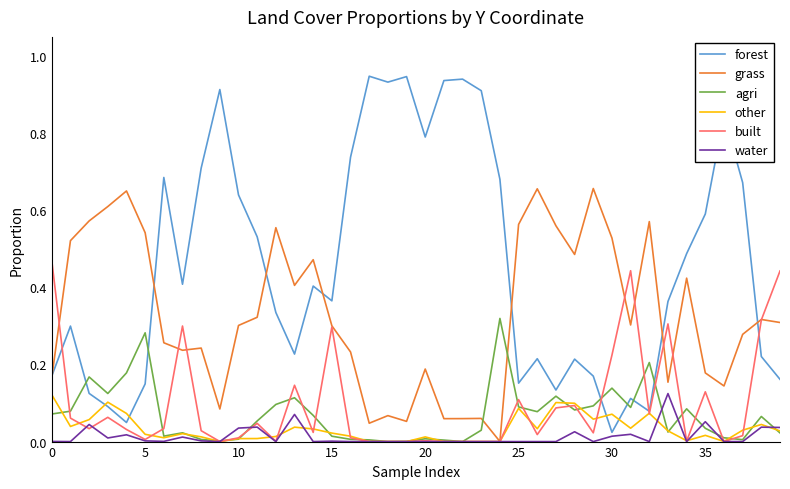

True or false: grass and agri intersect in this chart.

True